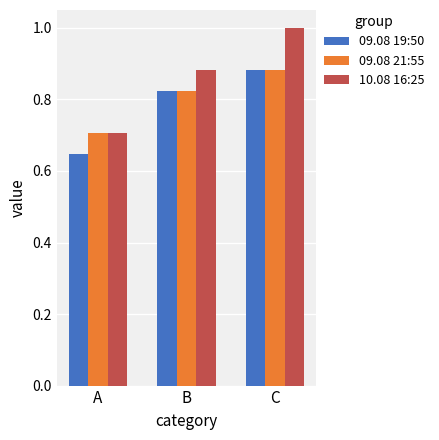

At how many categories does at least one series exceed 0?

3